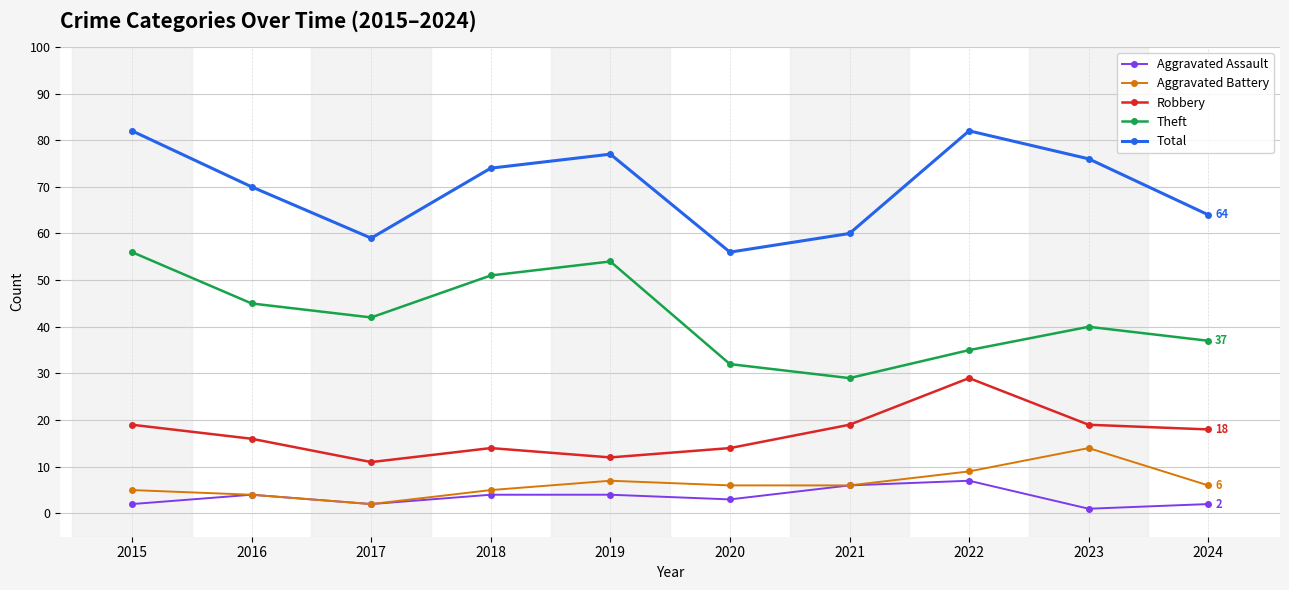

True or false: Robbery and Total intersect in this chart.

False